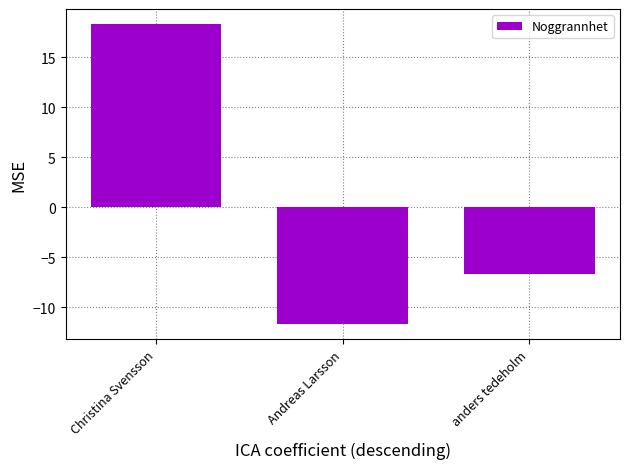

Rank the categories by value from lowest to highest.

Andreas Larsson, anders tedeholm, Christina Svensson